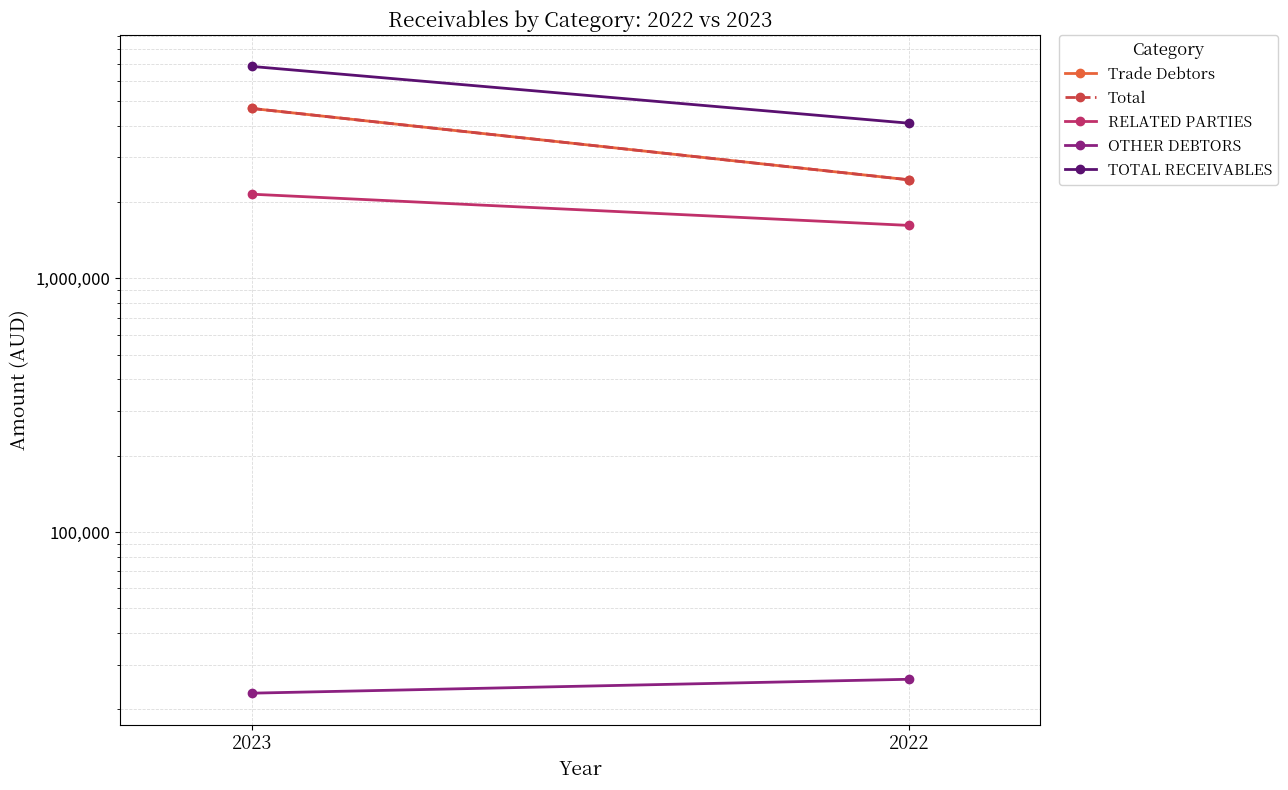

At which label does TOTAL RECEIVABLES reach its minimum?

2022